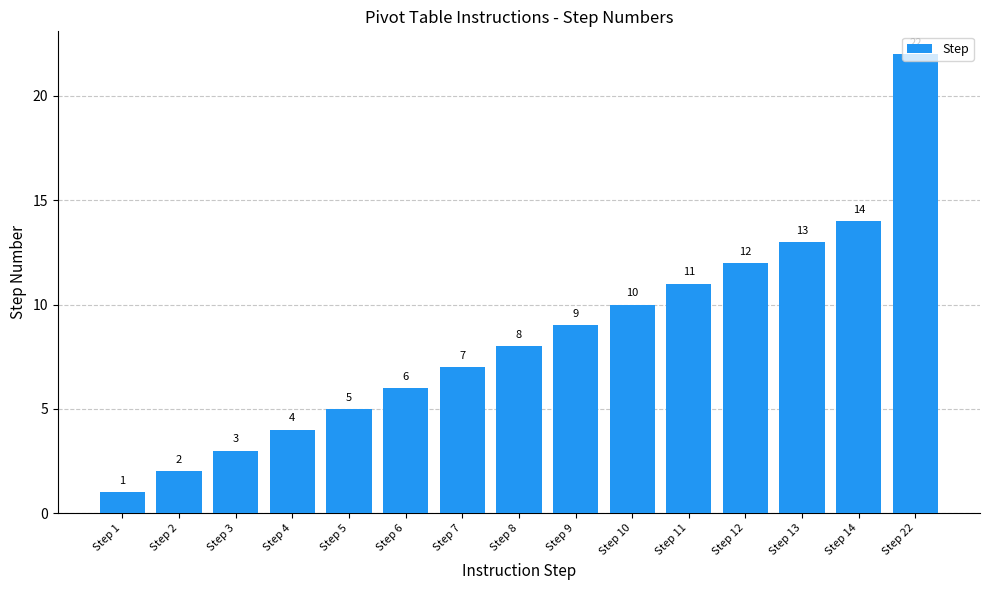

How many values are below 8?

7